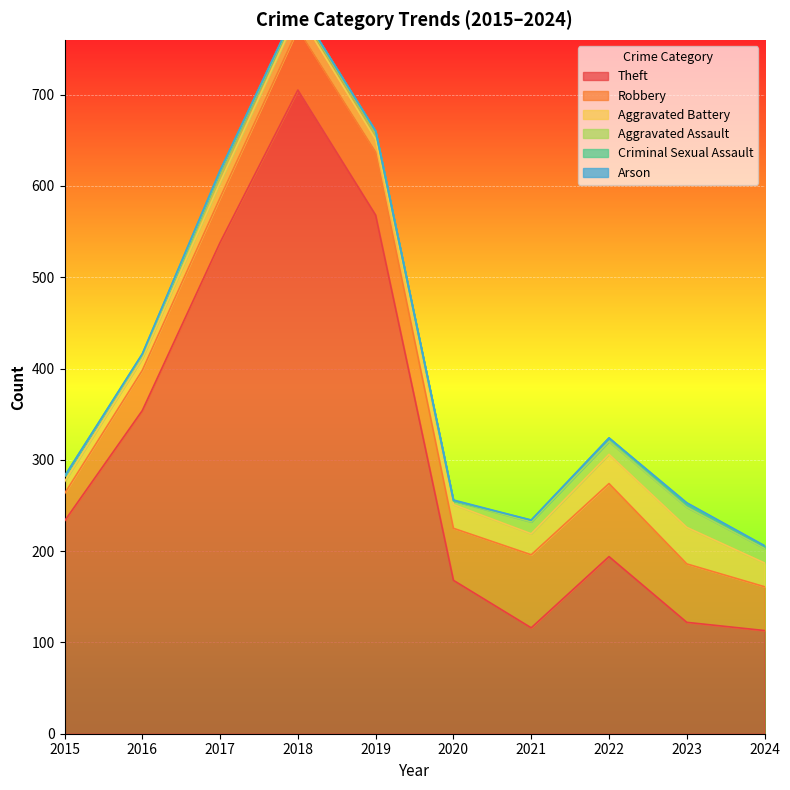

How many values in the Aggravated Battery series exceed 23?

4